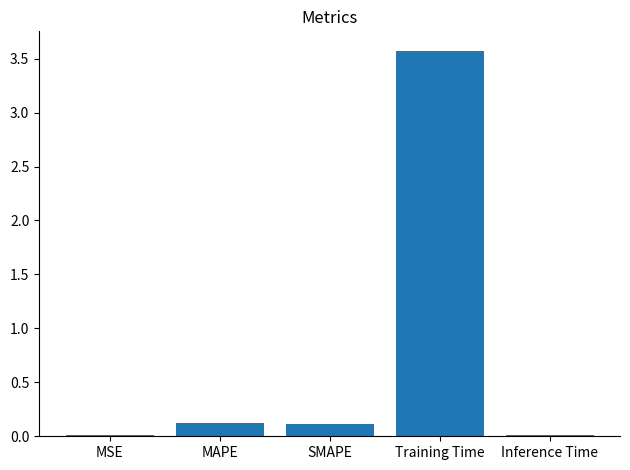

At which category does the chart reach its peak across all series?

Training Time